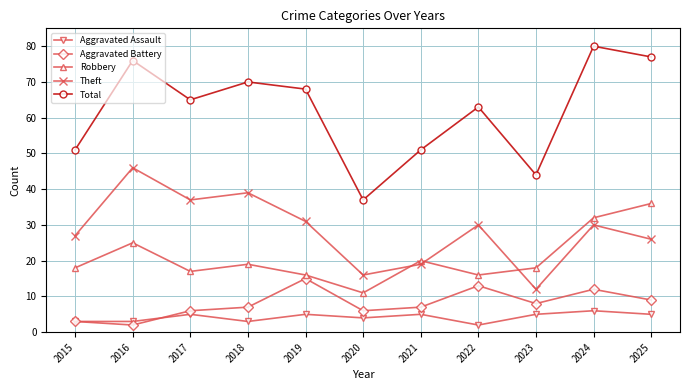

The value of Aggravated Battery at 2023 is 8. True or false?

True